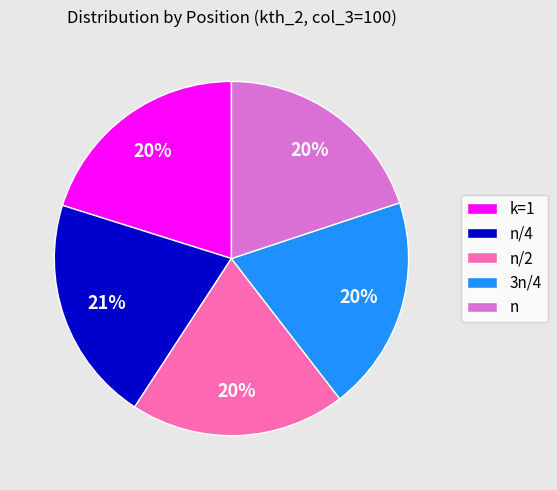

Is the sum of n/4 and k=1 greater than half?

No